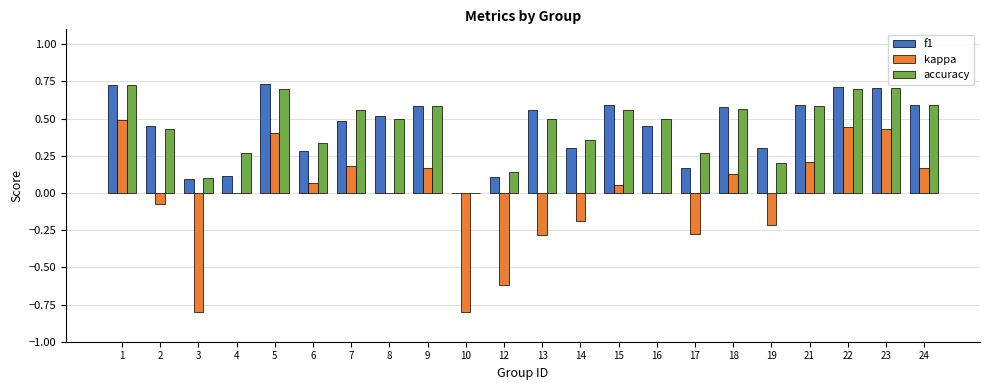

What is the total value across all series at 2?

0.8